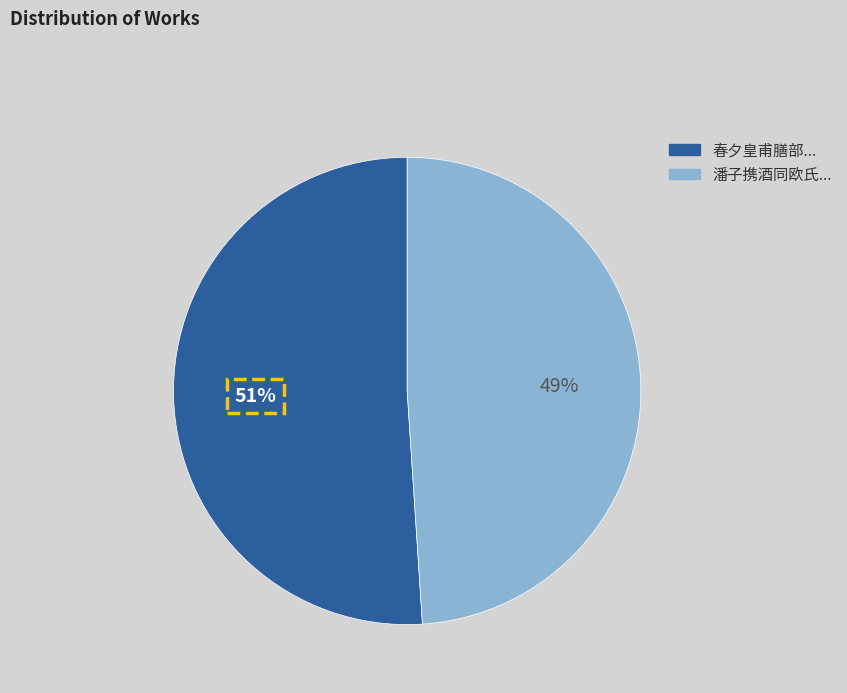

Does any single category account for the majority?

Yes